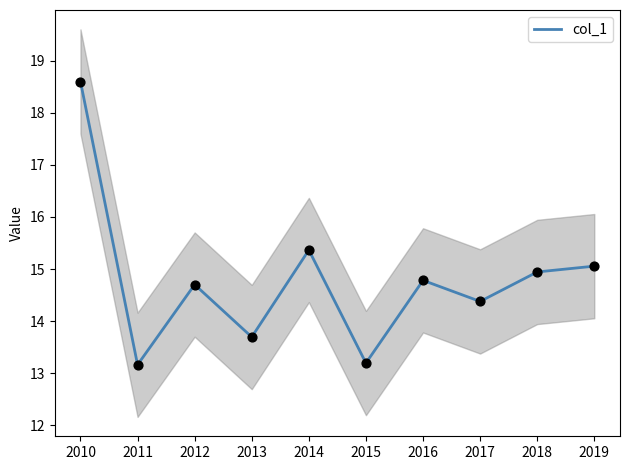

What is the change in value from 2013 to 2015?

-0.5